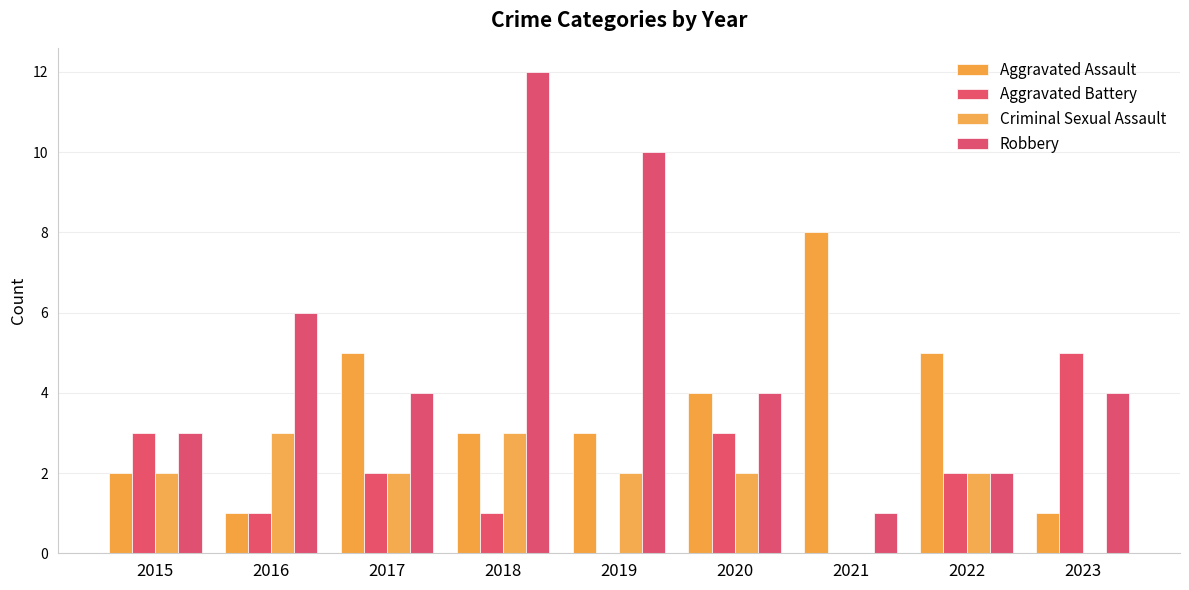

Which series changed the most between 2019 and 2020?

Robbery